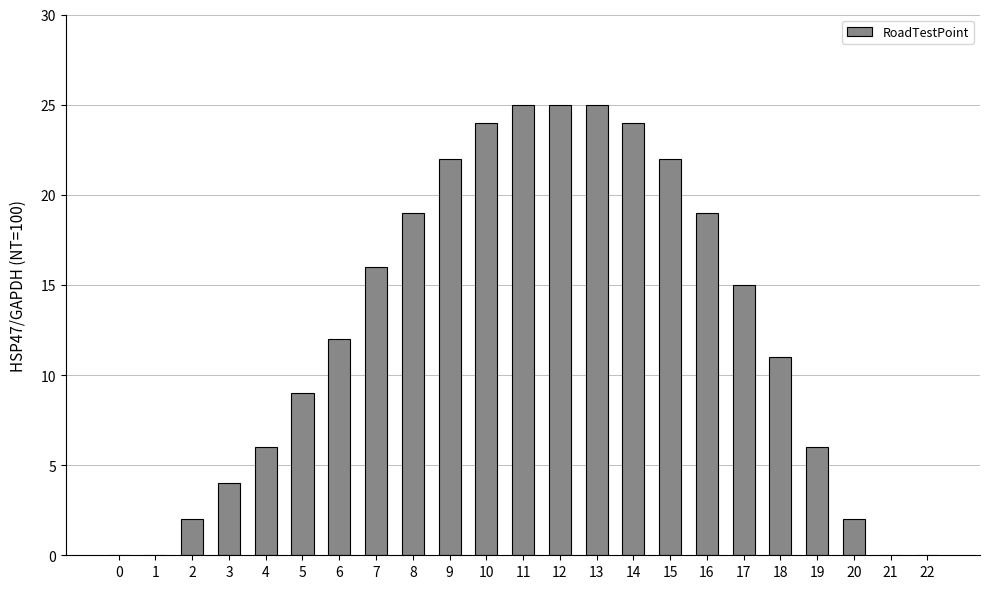

Are the bars horizontal?

No